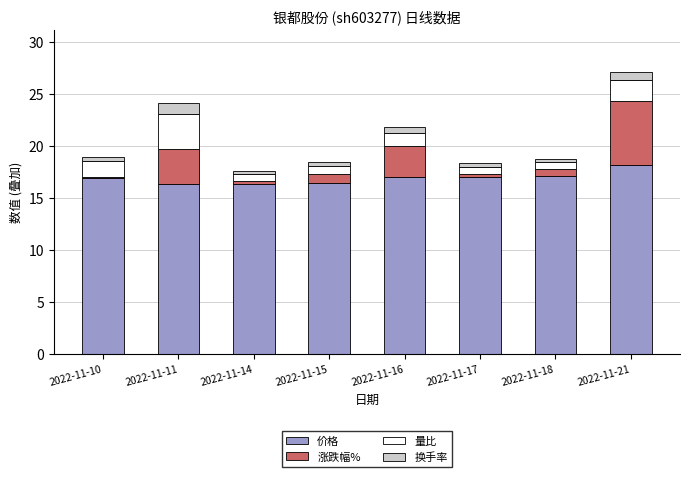

What is the difference between the second highest and minimum values in the 价格 series?

0.8